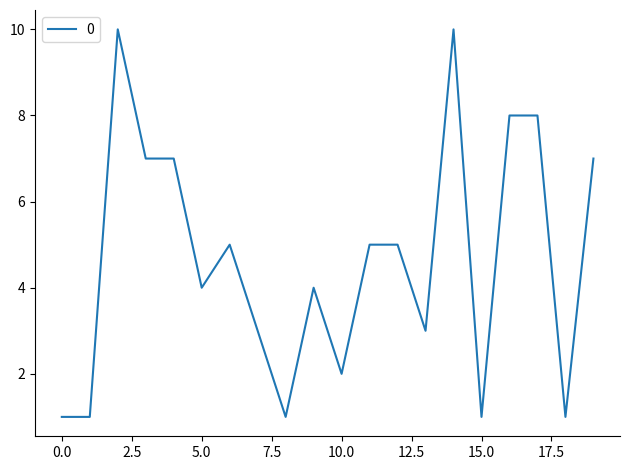

What is the greatest value displayed?

10